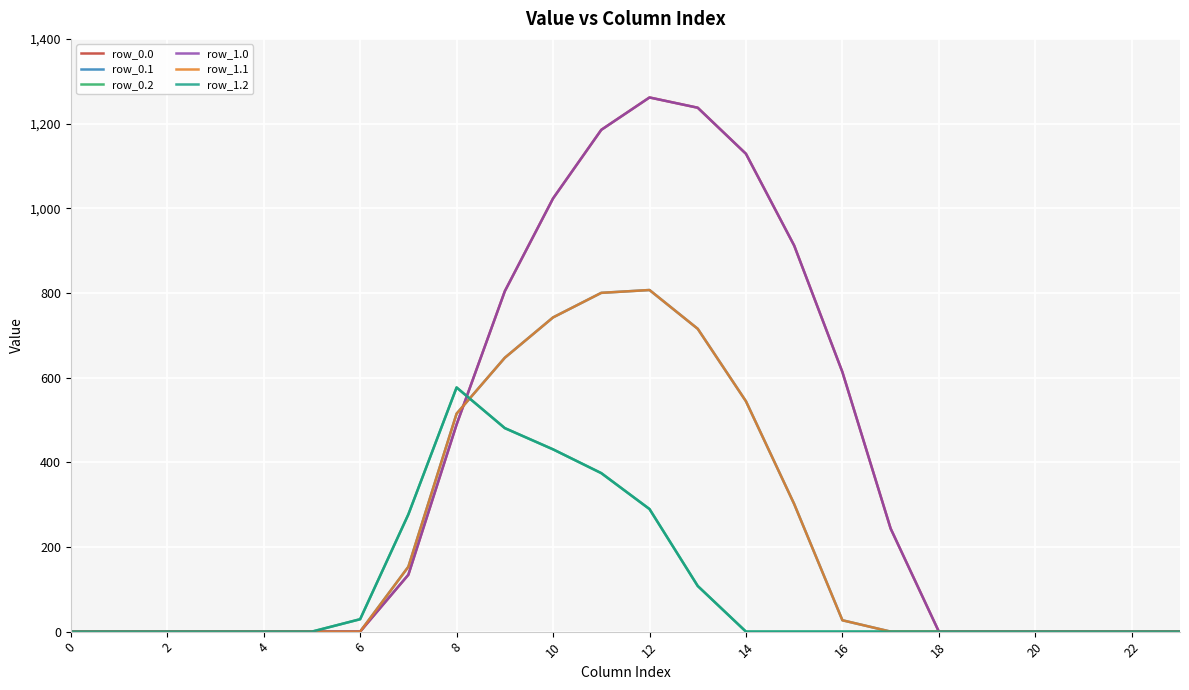

At which label is row_0.2 closest to 288?

12